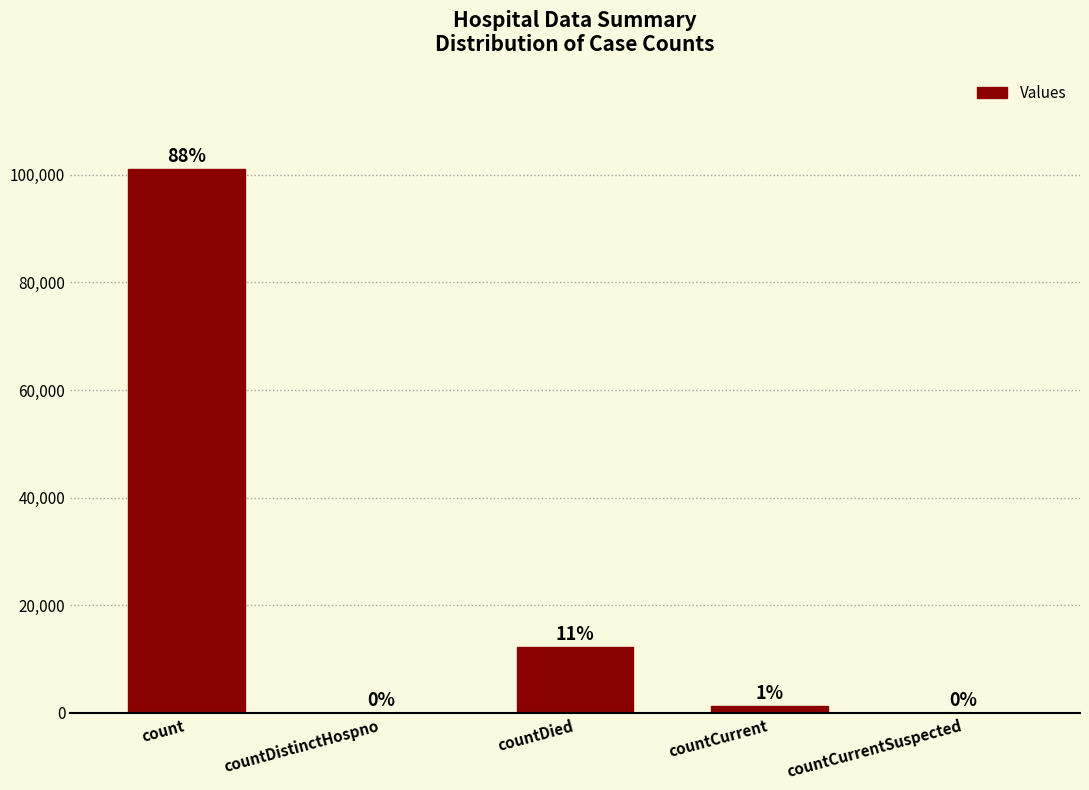

Are the bars horizontal?

No